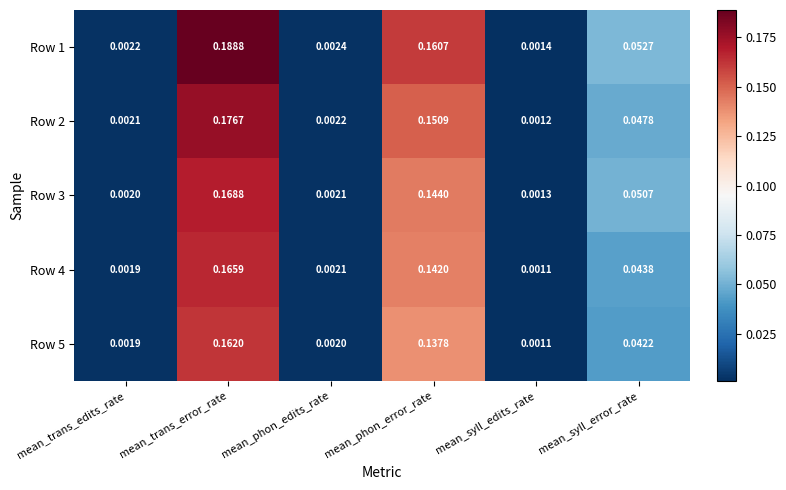

At which category is the sum across all series the highest?

mean_trans_error_rate